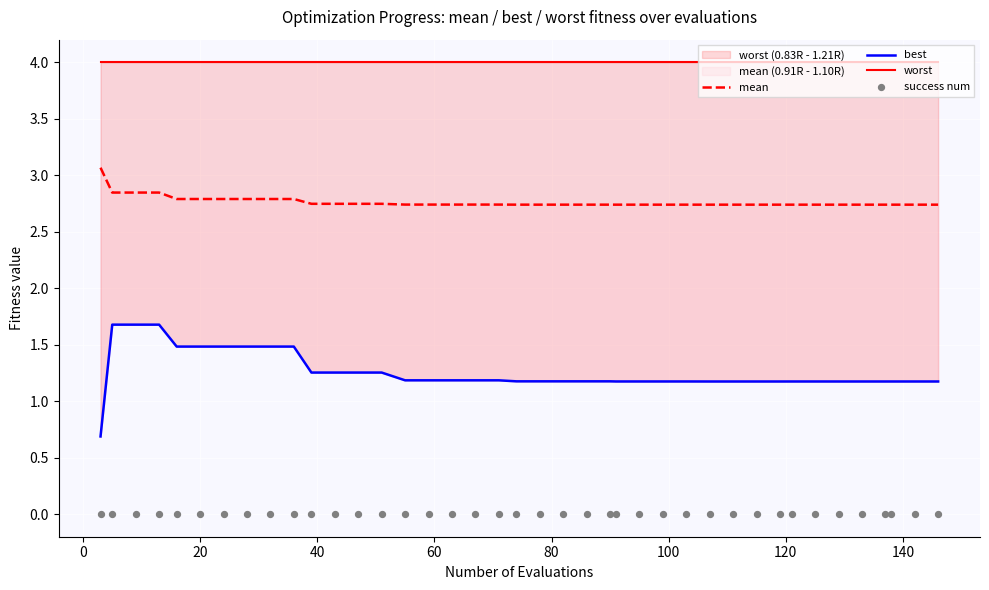

Which series reaches the maximum Y coordinate?

worst